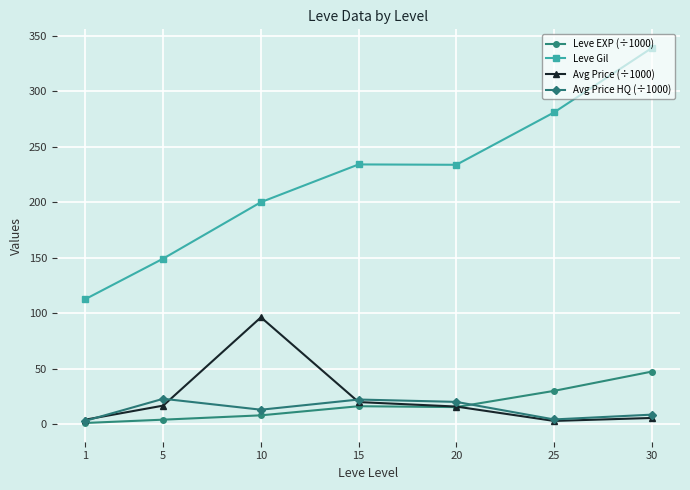

Does the chart display data point markers on the line(s)?

Yes